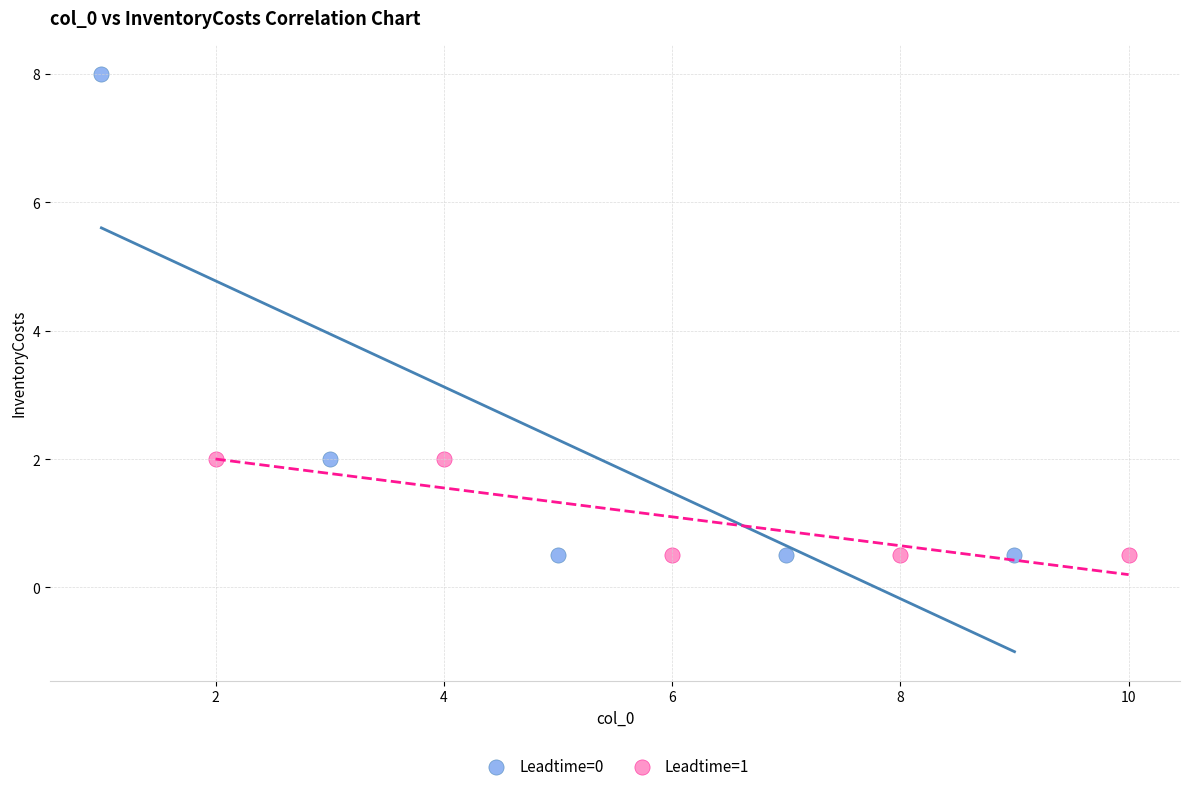

Which series contains the highest Y value?

Leadtime=0